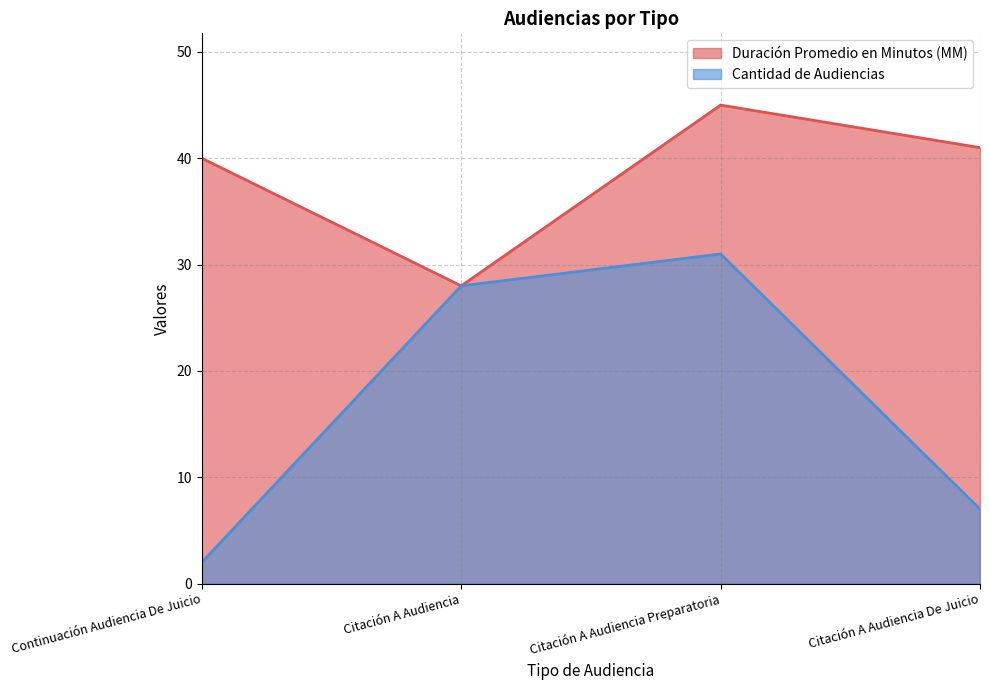

What is the difference between the highest and lowest values at Citación A Audiencia Preparatoria?

14